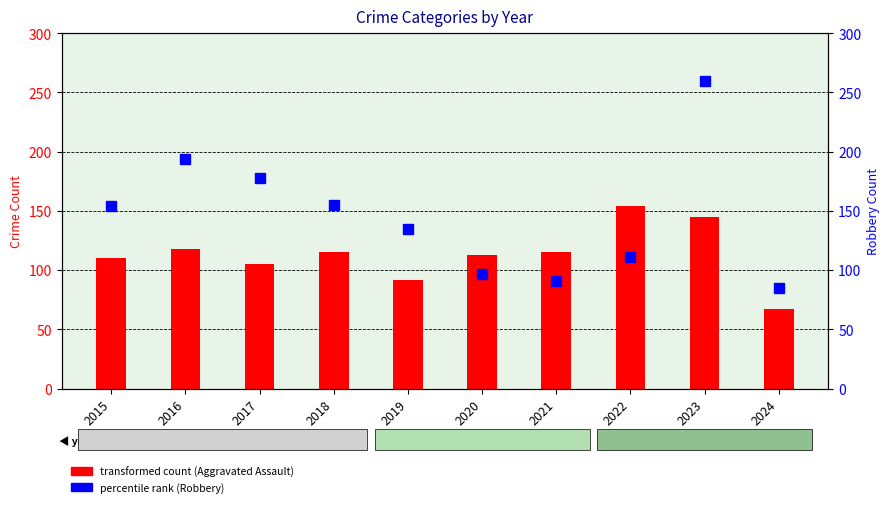

At 2015, list the series in order from largest to smallest.

Robbery, Aggravated Assault, Aggravated Battery, Criminal Sexual Assault, Homicide